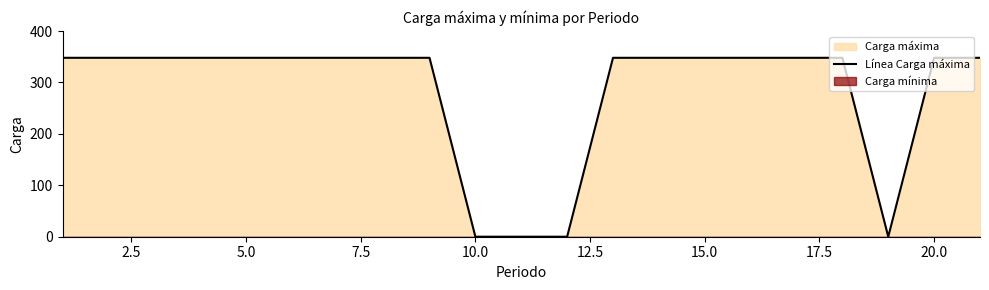

The value of Línea Carga máxima at 5.0 is 348. True or false?

True